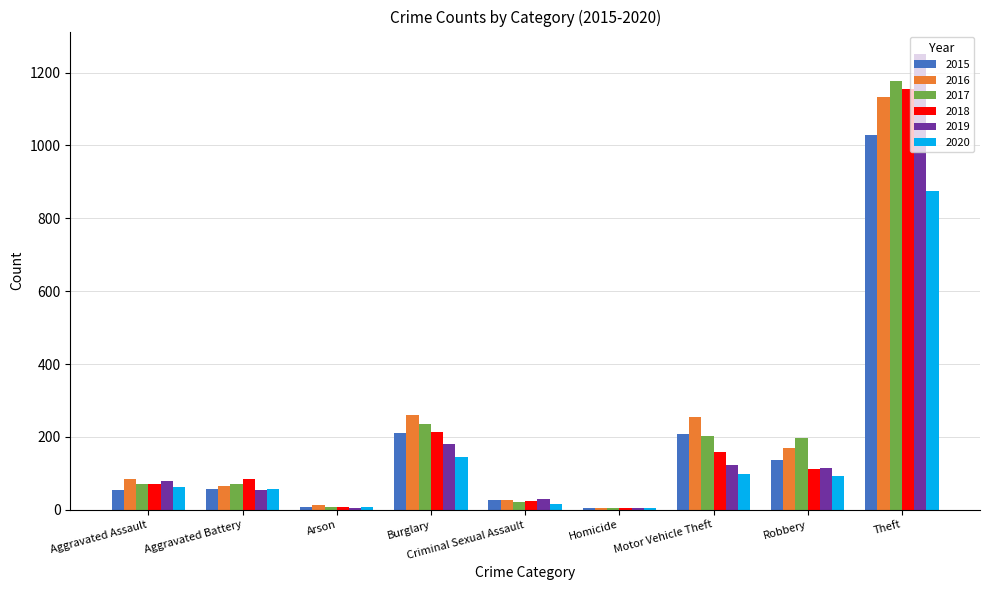

At which category does the chart reach its peak across all series?

Theft